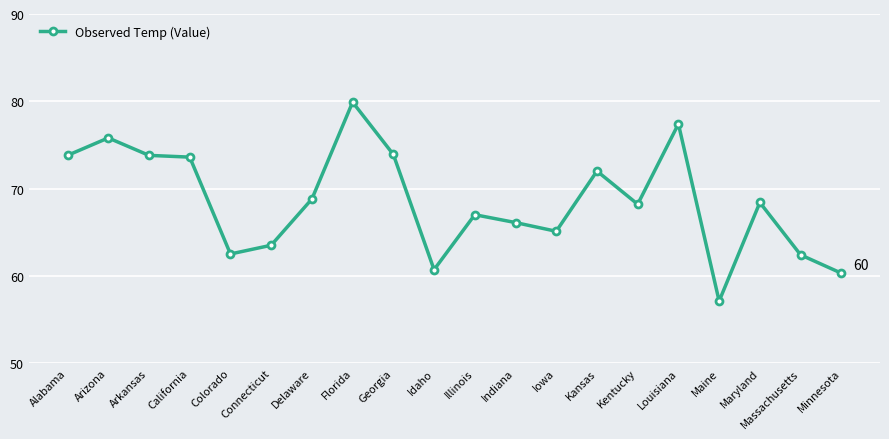

What is the approximate value at Louisiana?

77.4